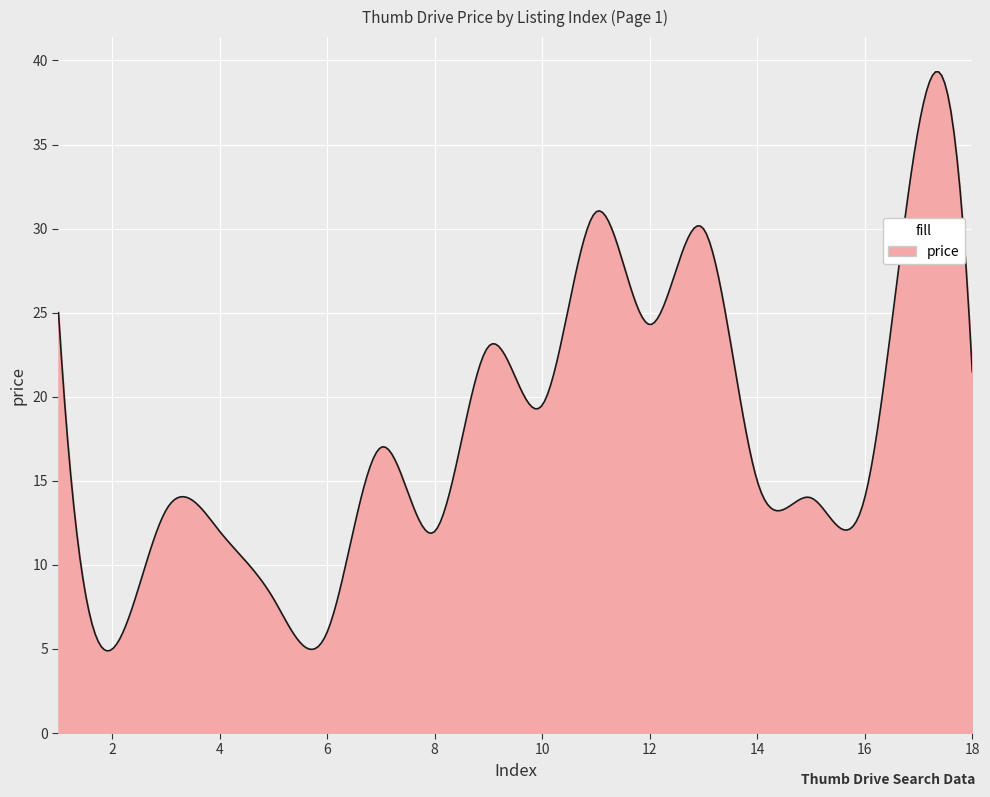

What is the maximum value shown in the chart?

39.3